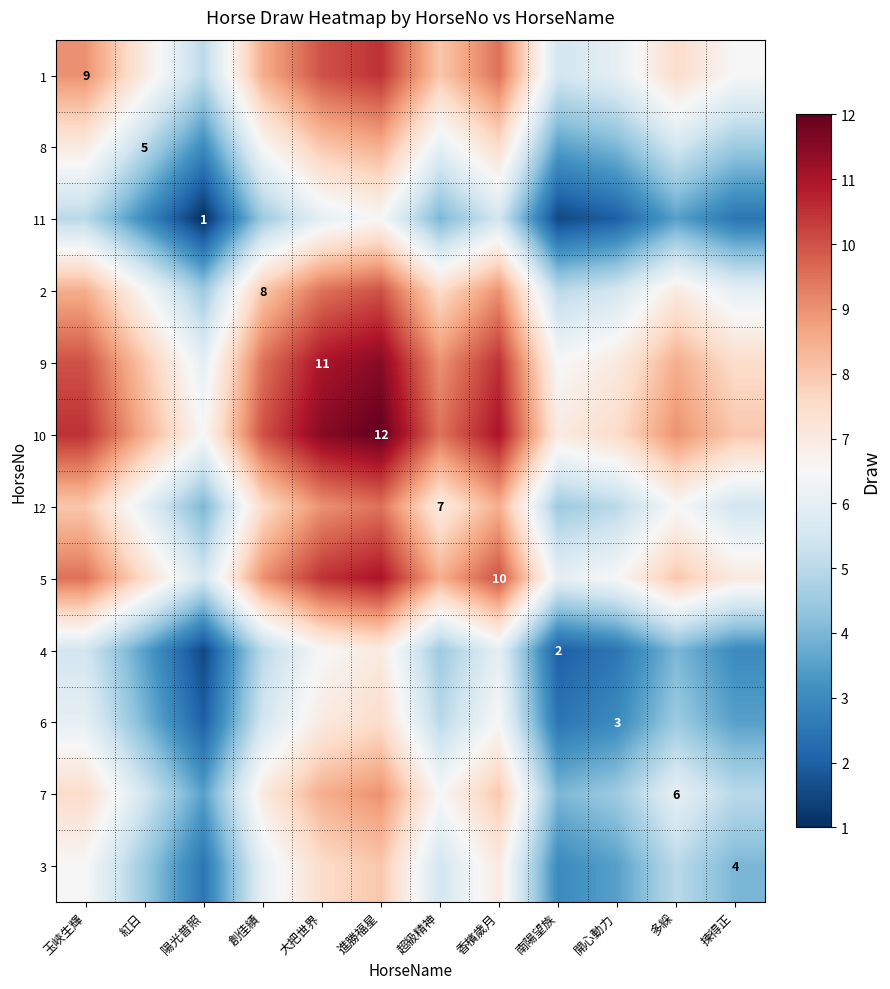

Is it true that 2 equals 14.0 at 創佳績?

False